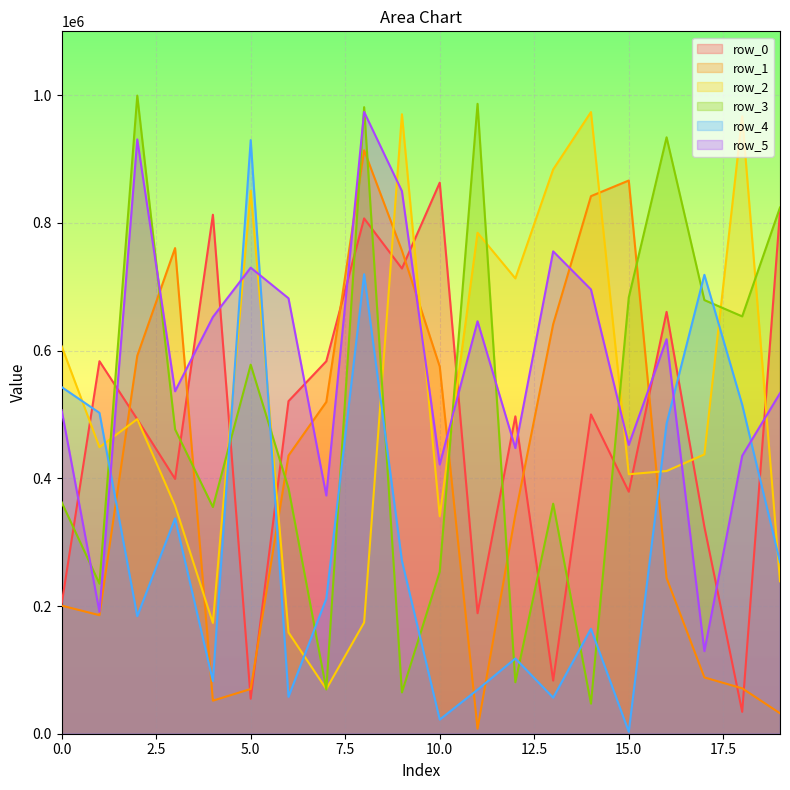

Reading right to left, extract all data points from this chart.

row_0: 19=817967	18=34285	17=324041	16=660691	15=379022	14=500040	13=83266	12=497008	11=188740	10=863031	9=728524	8=807046	7=583359	6=520840	5=54758	4=812788	3=399044	2=492488	1=583377	0=203069
row_1: 19=32031	18=71098	17=88161	16=243823	15=866381	14=841887	13=641269	12=343141	11=7920	10=575047	9=756559	8=913703	7=519594	6=435657	5=70053	4=51784	3=760560	2=591922	1=185636	0=200615
row_2: 19=238718	18=967055	17=437392	16=411405	15=406364	14=973564	13=883714	12=713092	11=784557	10=340633	9=970124	8=174197	7=69913	6=158567	5=850281	4=173554	3=357086	2=492693	1=448737	0=606860
row_3: 19=824079	18=653594	17=679098	16=934032	15=683268	14=47087	13=360278	12=80625	11=986498	10=253811	9=64709	8=981252	7=69282	6=384404	5=577999	4=354994	3=476744	2=999352	1=234968	0=362529
row_4: 19=268908	18=515237	17=718688	16=485693	15=3055	14=164322	13=56480	12=117826	11=68941	10=22156	9=270739	8=719582	7=211642	6=57770	5=929671	4=82538	3=337175	2=184103	1=502487	0=542866
row_5: 19=533261	18=435302	17=129427	16=617811	15=452375	14=695757	13=755431	12=447325	11=645960	10=421567	9=849726	8=973762	7=373016	6=681918	5=729879	4=652604	3=536308	2=930703	1=190890	0=506629